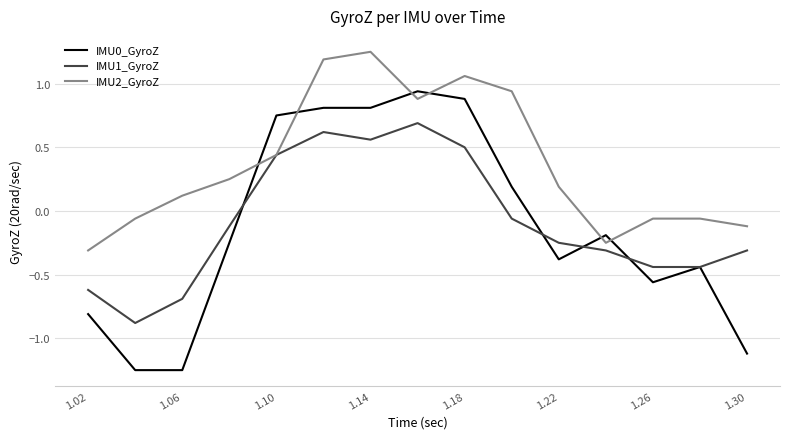

How many times do IMU0_GyroZ and IMU2_GyroZ cross each other?

6